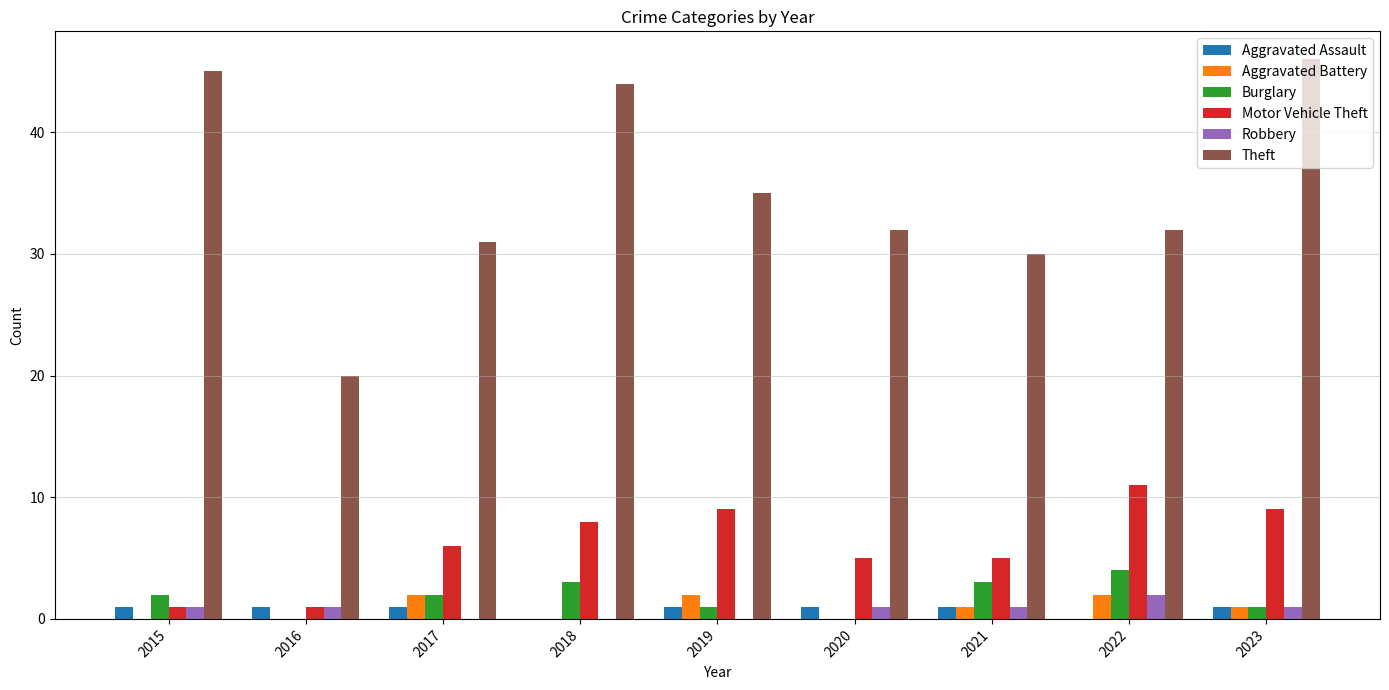

Reading left to right, transcribe all the data shown in this chart.

Aggravated Assault: 1	1	1	0	1	1	1	0	1
Aggravated Battery: 0	0	2	0	2	0	1	2	1
Burglary: 2	0	2	3	1	0	3	4	1
Motor Vehicle Theft: 1	1	6	8	9	5	5	11	9
Robbery: 1	1	0	0	0	1	1	2	1
Theft: 45	20	31	44	35	32	30	32	46